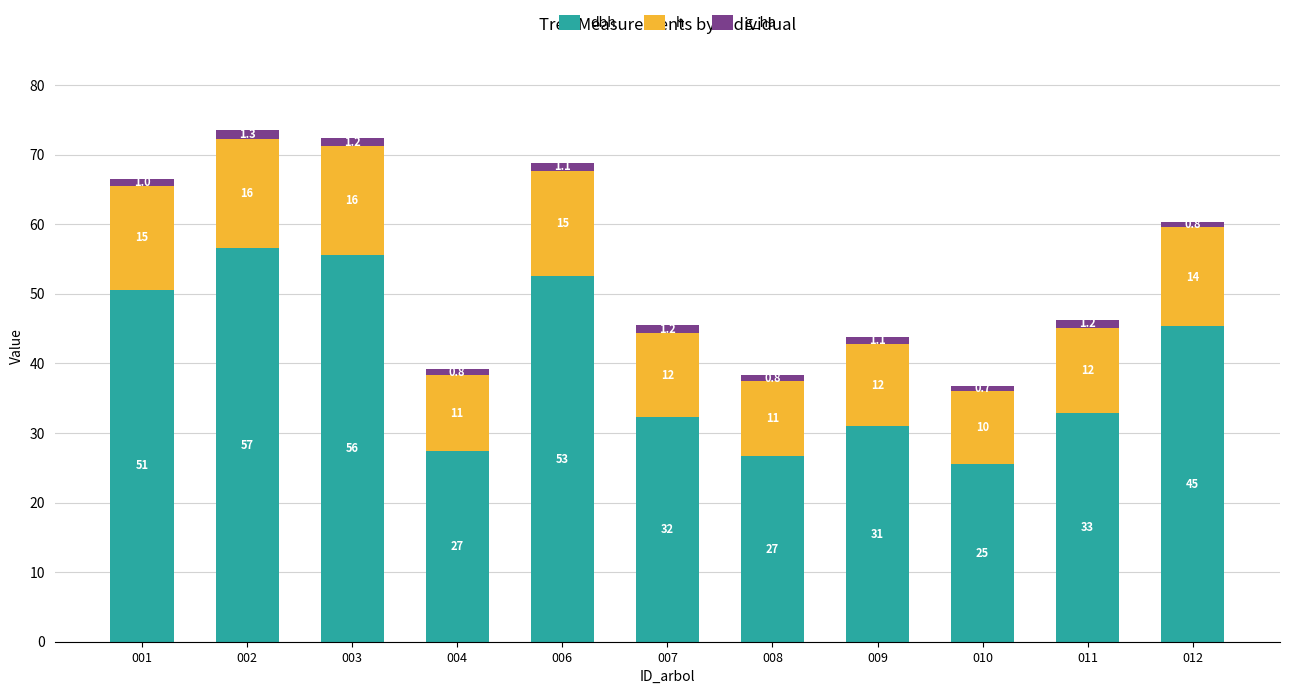

Where does the g_ha series first go above 1?

001